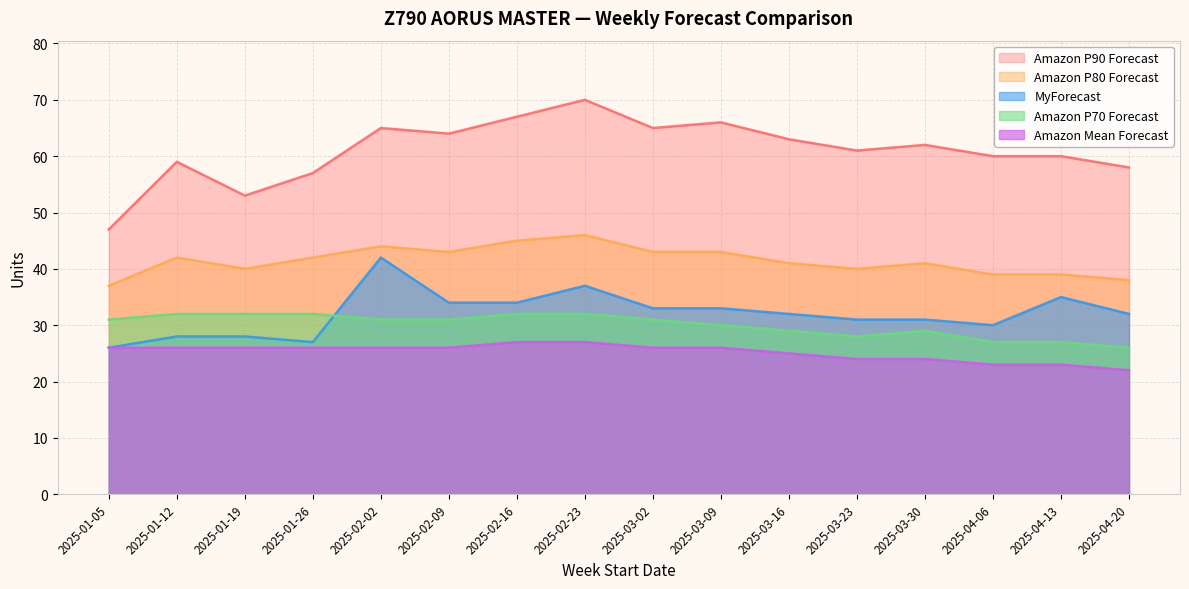

What is the sum of the Amazon P90 Forecast values at 2025-04-13 and 2025-01-19?

113